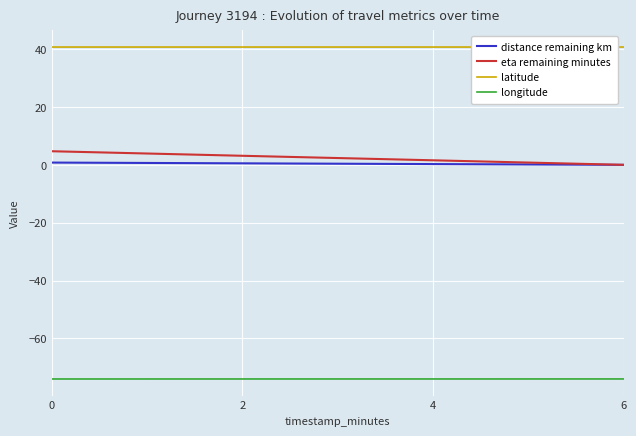

What is the smallest value displayed?

-74.0